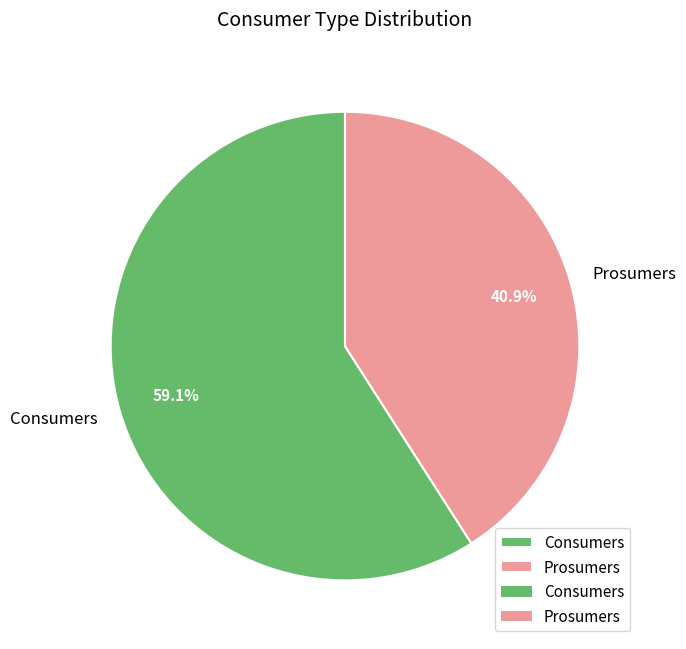

Rank the categories by value from highest to lowest.

Consumers, Prosumers